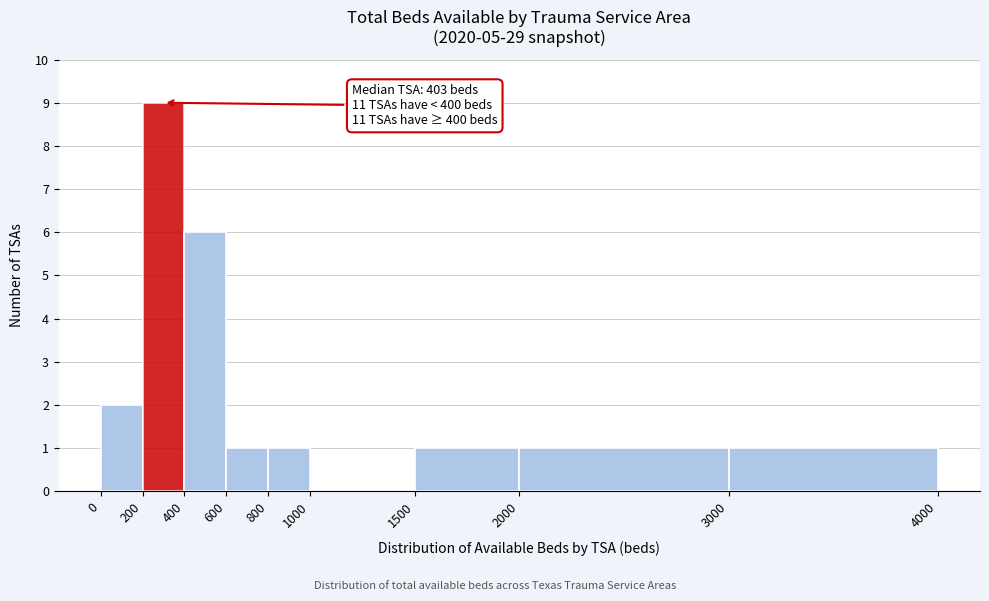

Which range on the x-axis has the tallest bar?

200 to 400